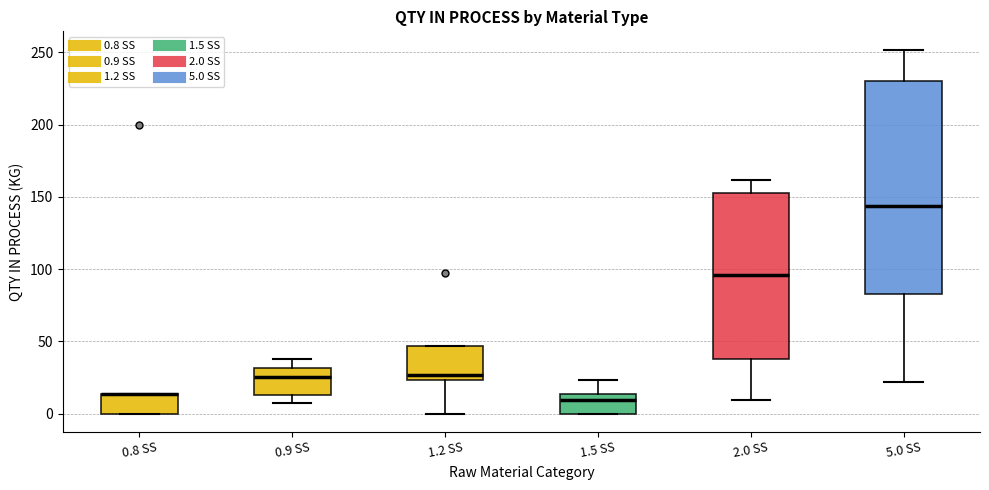

Where is the lower edge of the box for 0.8 SS on the y-axis? The values are not printed on the chart, so give them approximately, as read against the axis.

0